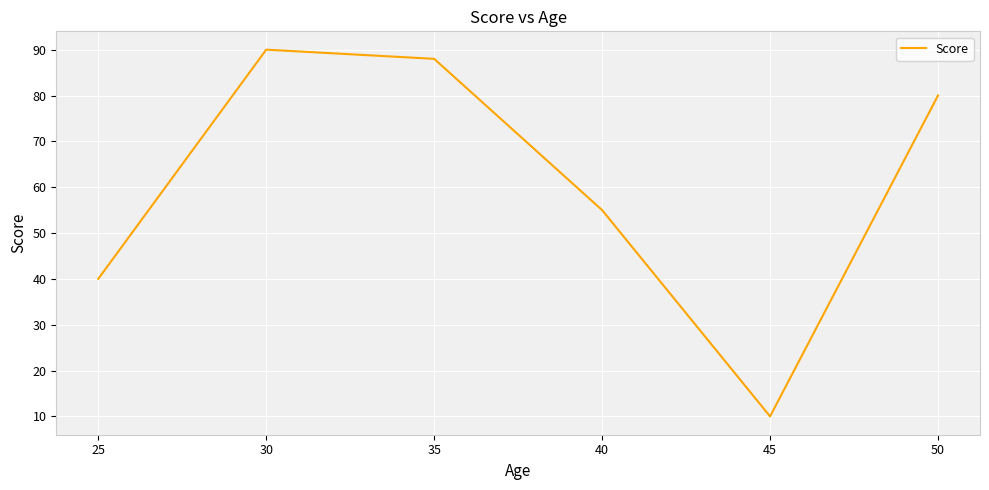

Approximately how many times larger is the value at 25 compared to 50?

0.5